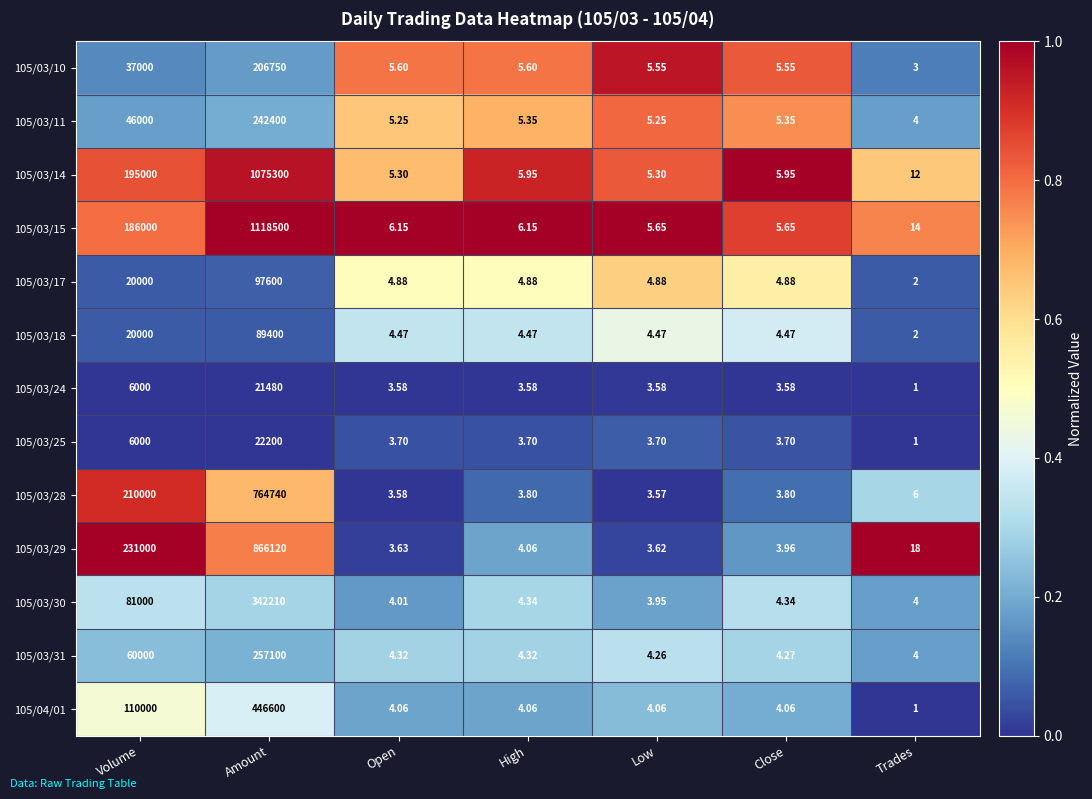

Where is 105/03/30 nearest to the value 171106?

Volume